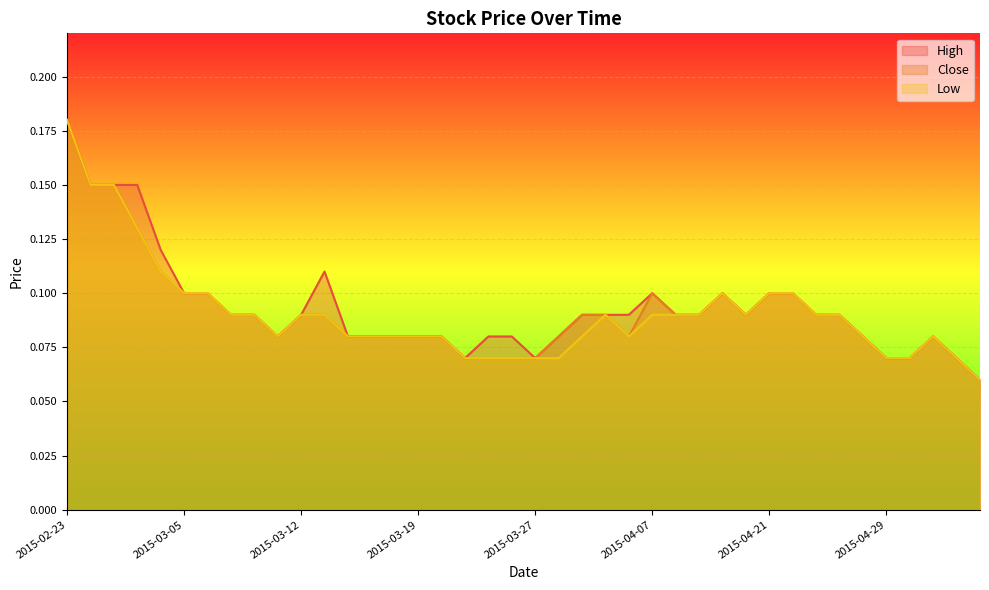

At which category does the chart reach its peak across all series?

2015-02-23